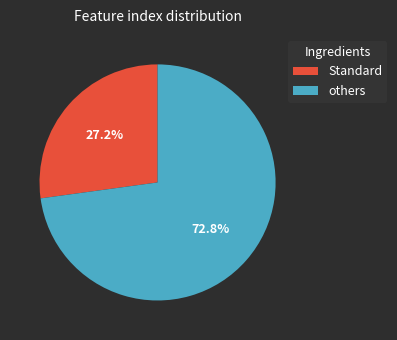

Is there a majority slice in this chart?

Yes